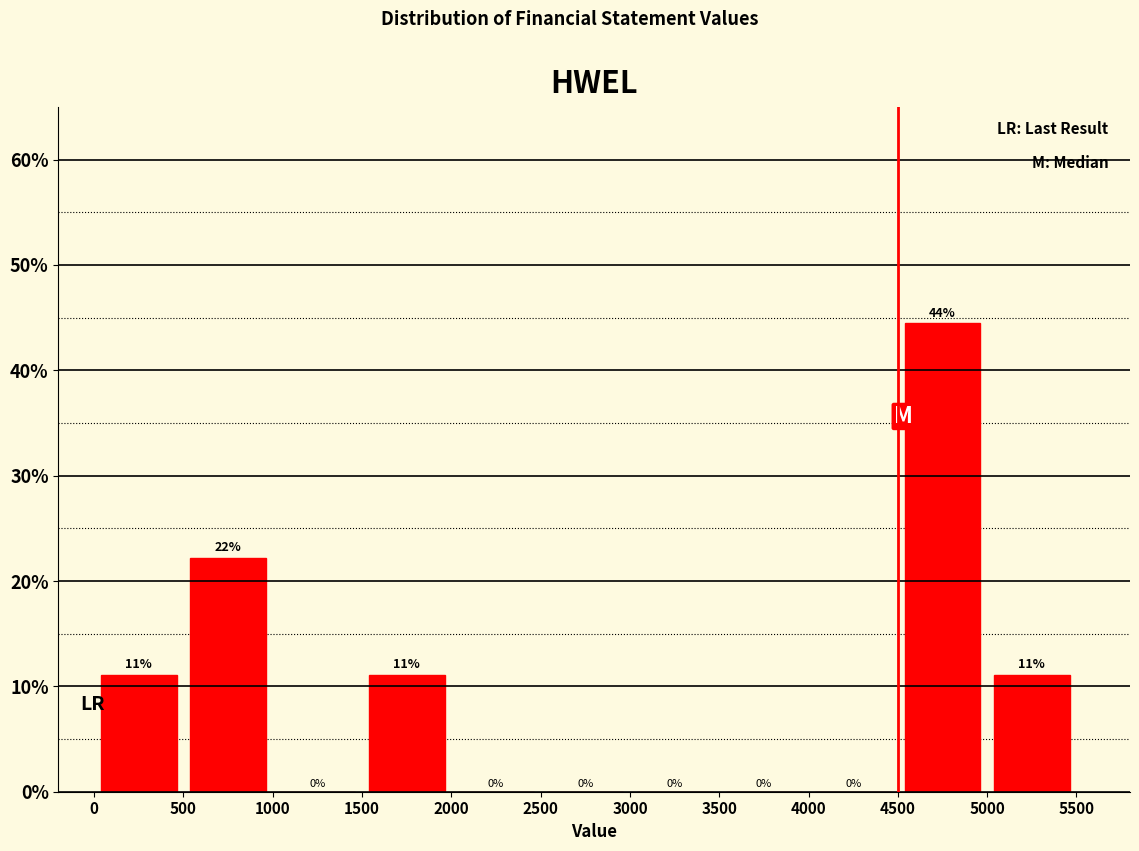

Over which range of the x-axis is the bar tallest?

4500 to 5000